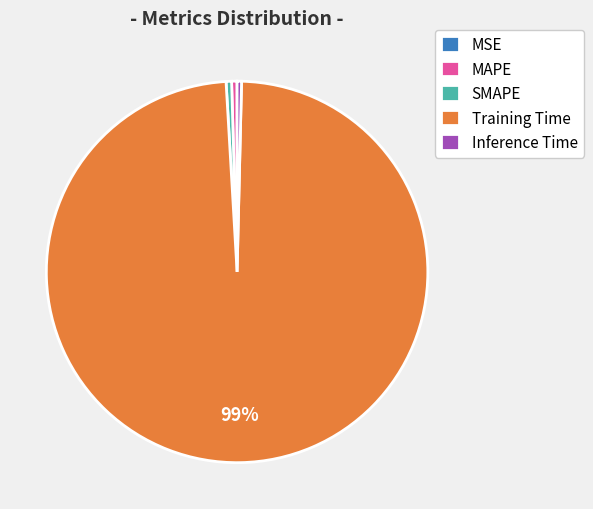

What is the majority slice?

Training Time